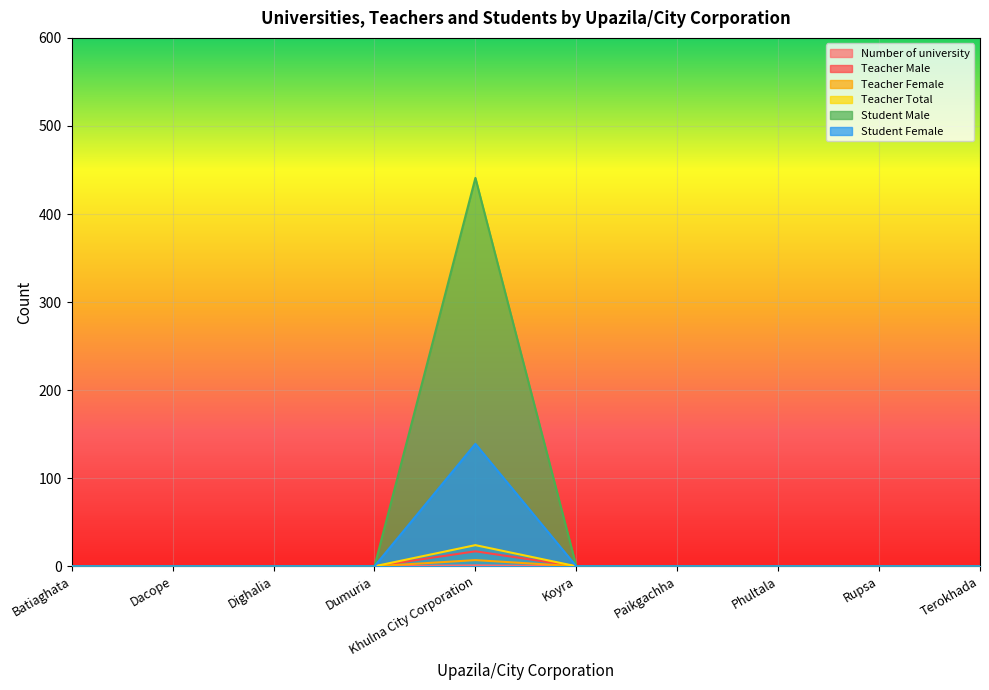

What is the greatest value displayed?

441